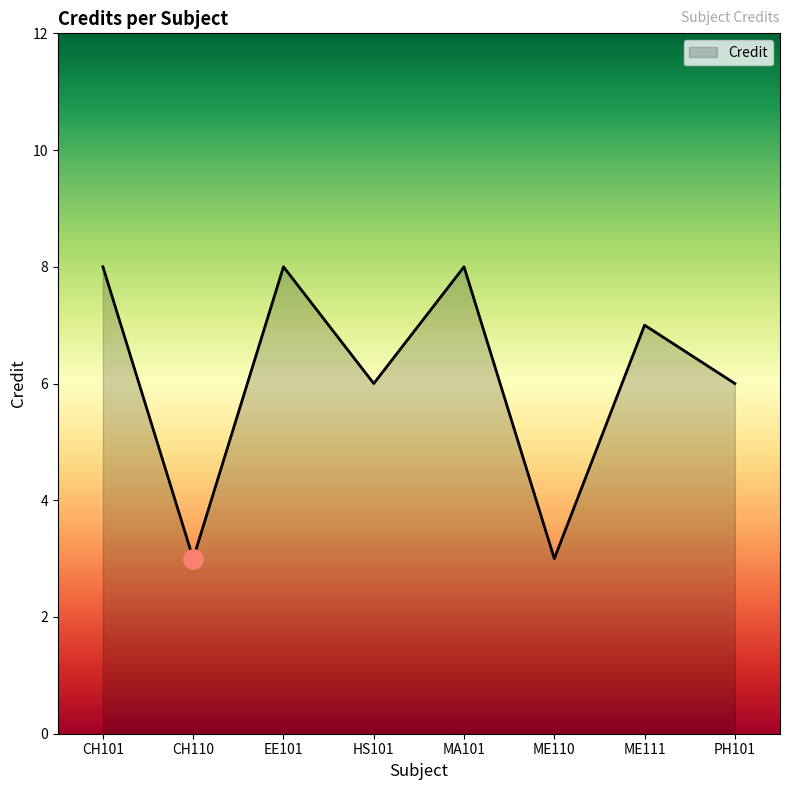

What position from the left is MA101?

5